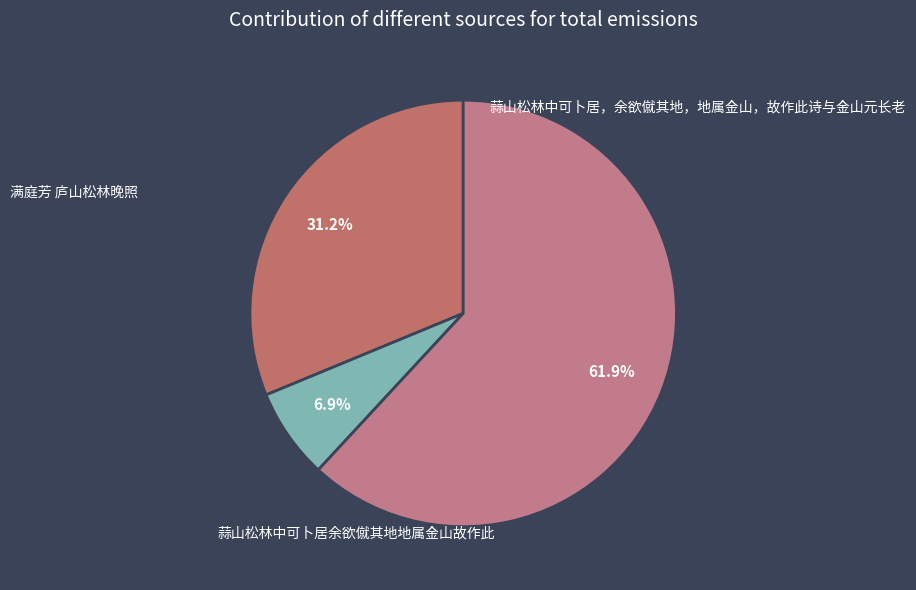

What is the ratio of the value at 蒜山松林中可卜居，余欲僦其地，地属金山，故作此诗与金山元长老 to the value at 满庭芳 庐山松林晚照?

2.0